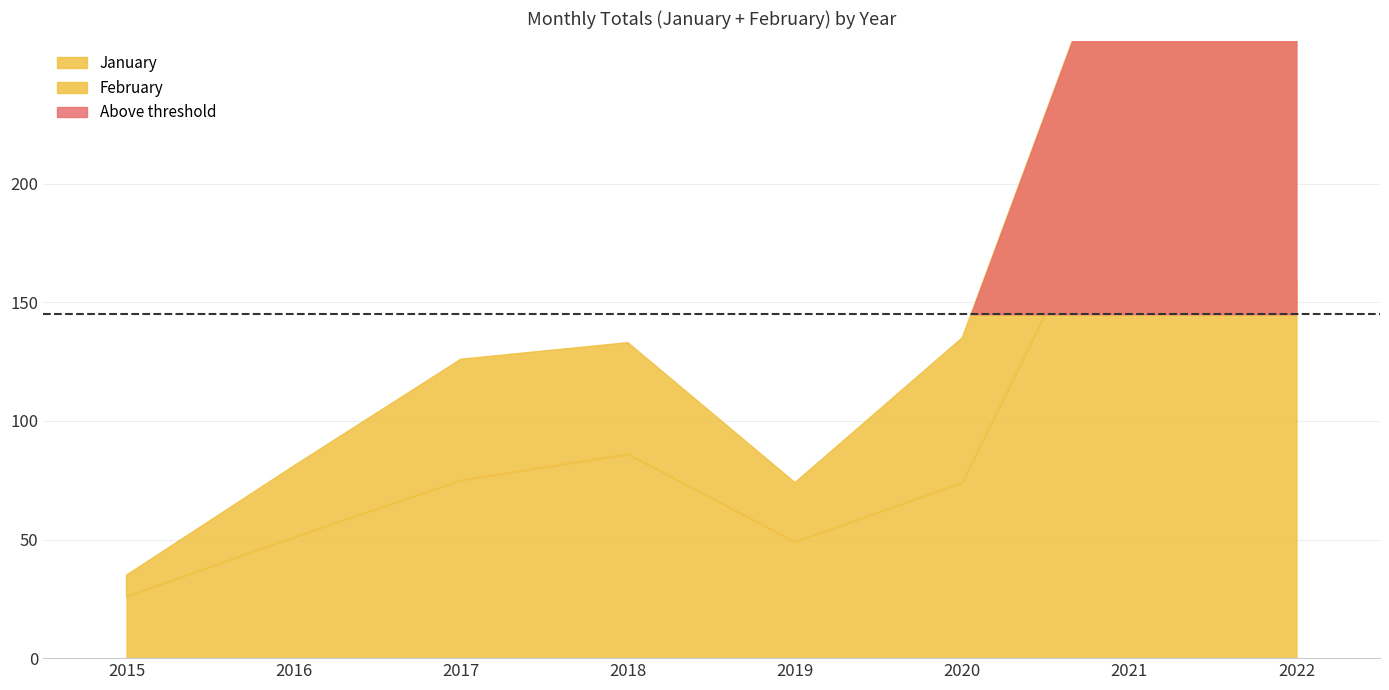

What is the value of the January point at the 8th from the left?

159